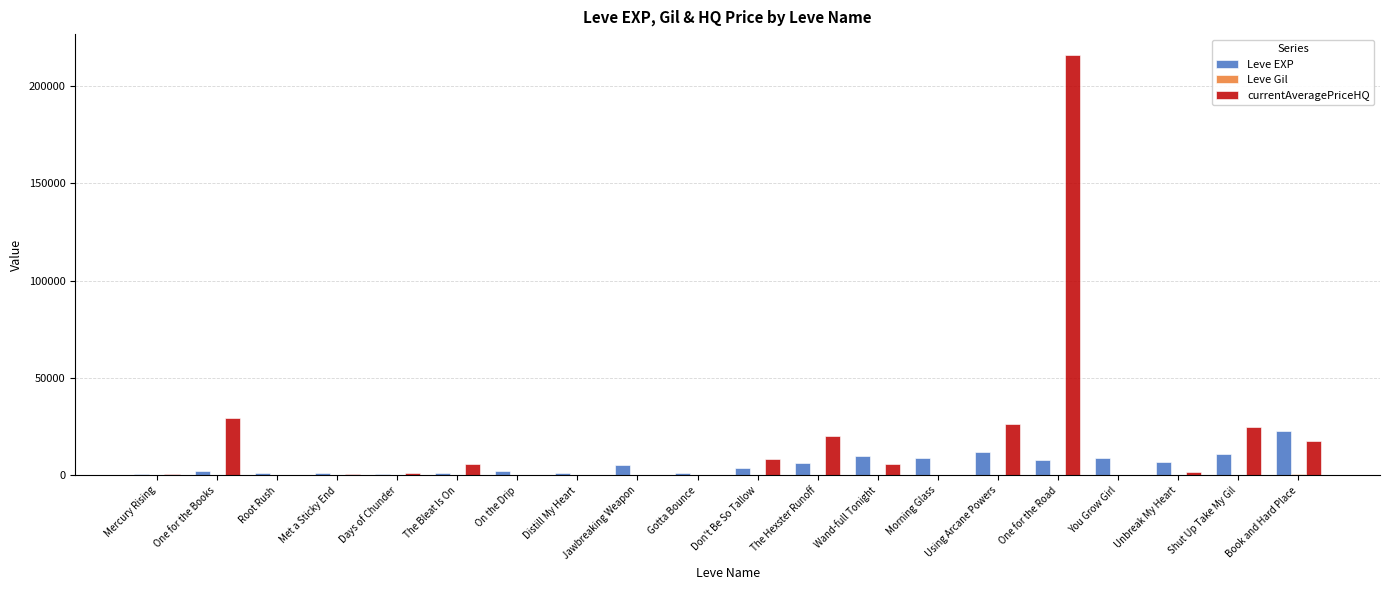

What is the spread (max minus min) of values at Unbreak My Heart?

6705